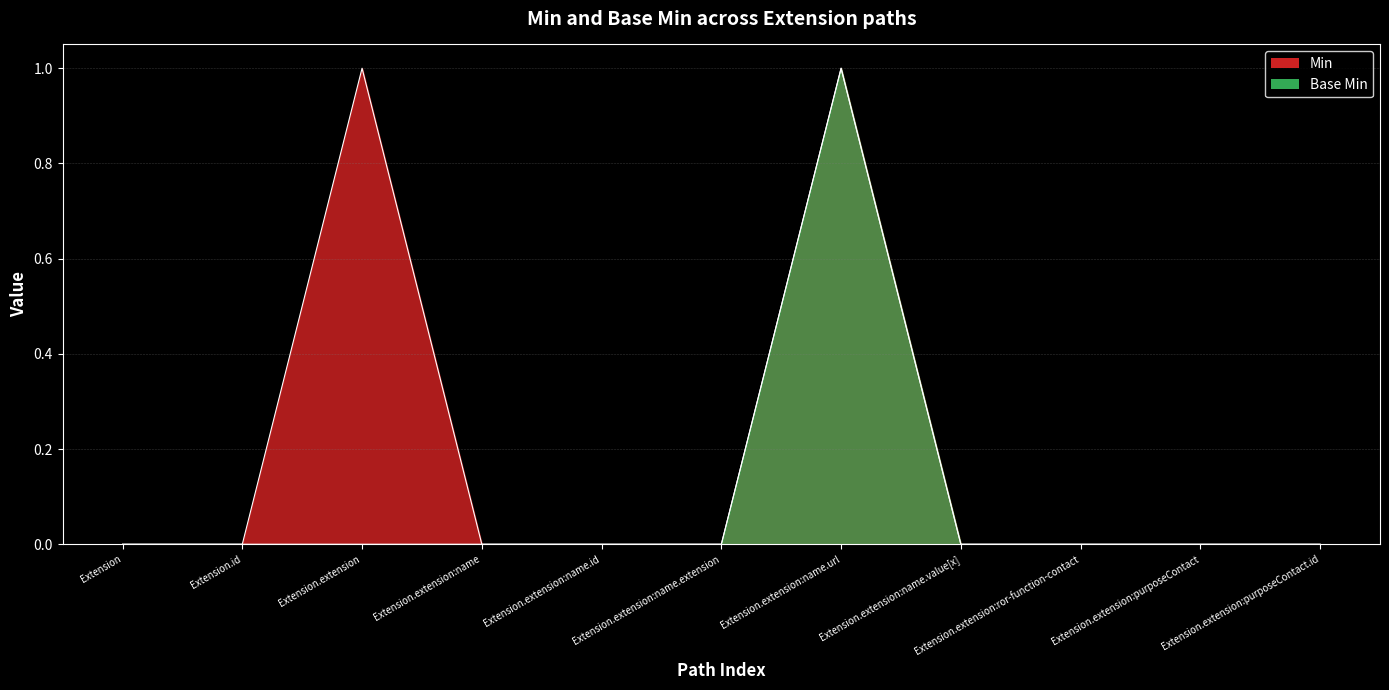

At which category does Base Min reach its first local peak?

Extension.extension:name.url